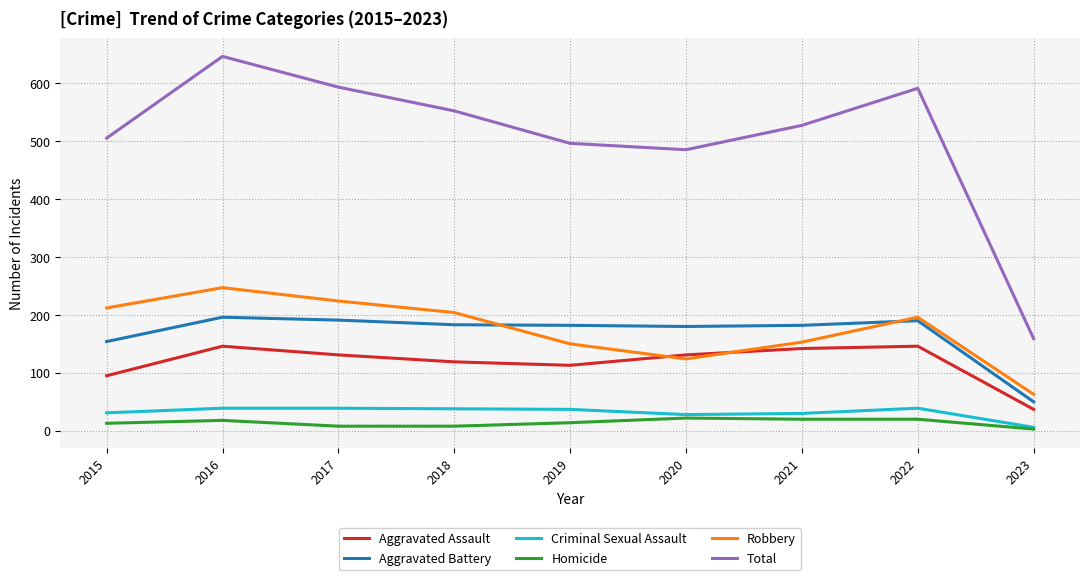

What is the maximum value shown in the chart?

646